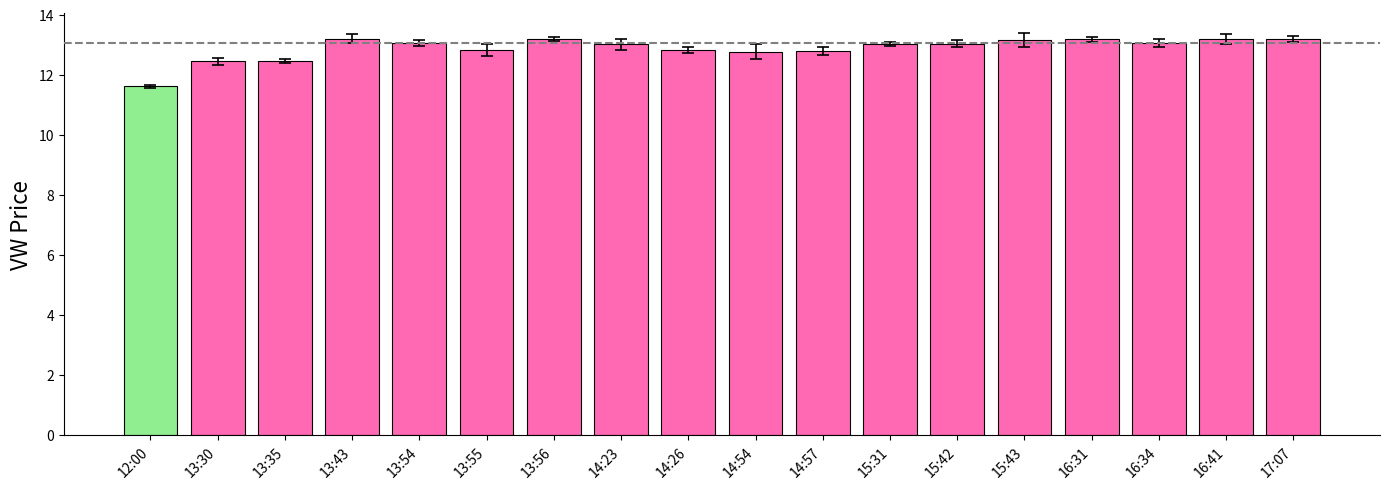

Read the value at 16:31.

13.2